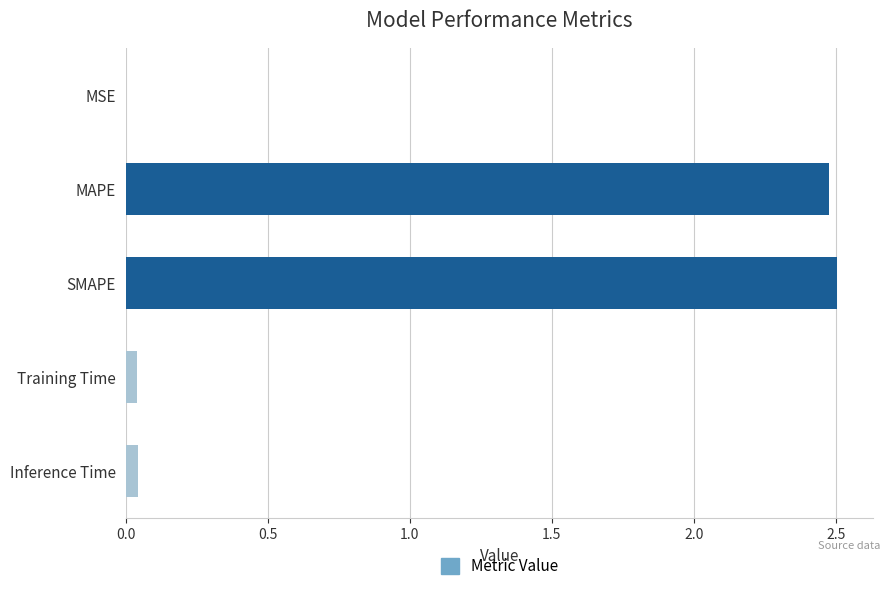

What is the maximum value shown in the chart?

2.5